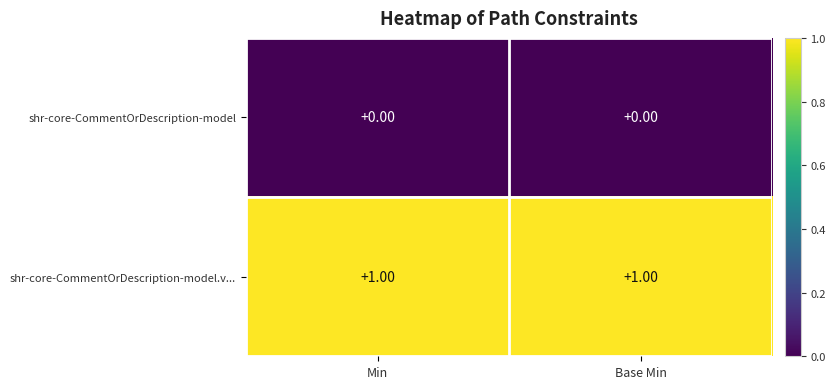

At Base Min, list the series in order from smallest to largest.

shr-core-CommentOrDescription-model, shr-core-CommentOrDescription-model.v...